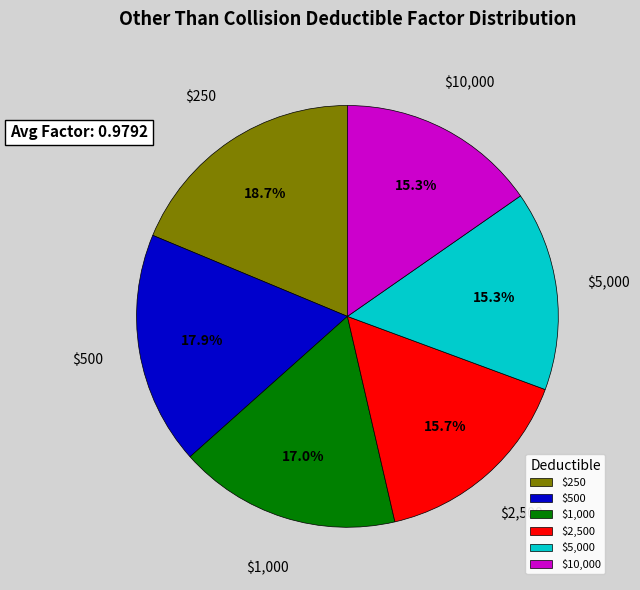

Does any single category account for the majority?

No